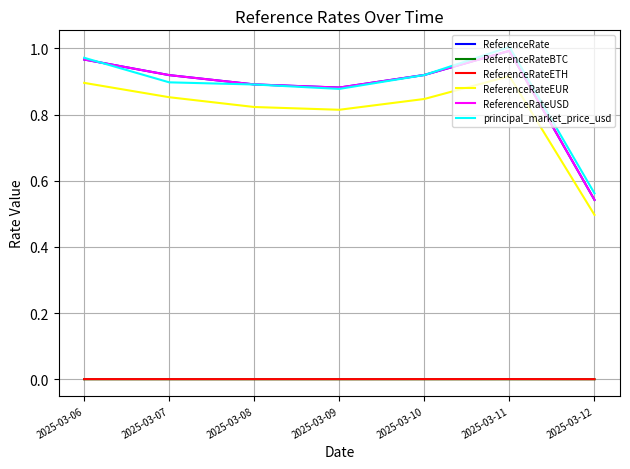

Reading right to left, extract all data points from this chart.

ReferenceRate: 0.5	1.0	0.9	0.9	0.9	0.9	1.0
ReferenceRateBTC: 0.0	0.0	0.0	0.0	0.0	0.0	0.0
ReferenceRateETH: 0.0	0.0	0.0	0.0	0.0	0.0	0.0
ReferenceRateEUR: 0.5	0.9	0.8	0.8	0.8	0.9	0.9
ReferenceRateUSD: 0.5	1.0	0.9	0.9	0.9	0.9	1.0
principal_market_price_usd: 0.6	1.0	0.9	0.9	0.9	0.9	1.0